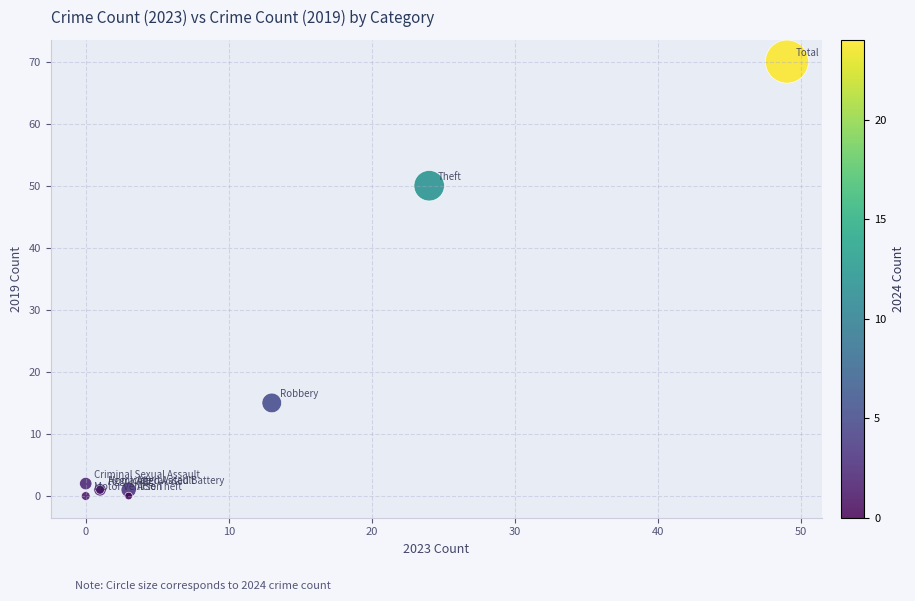

What Y value in the scatter plot is closest to 35?

50